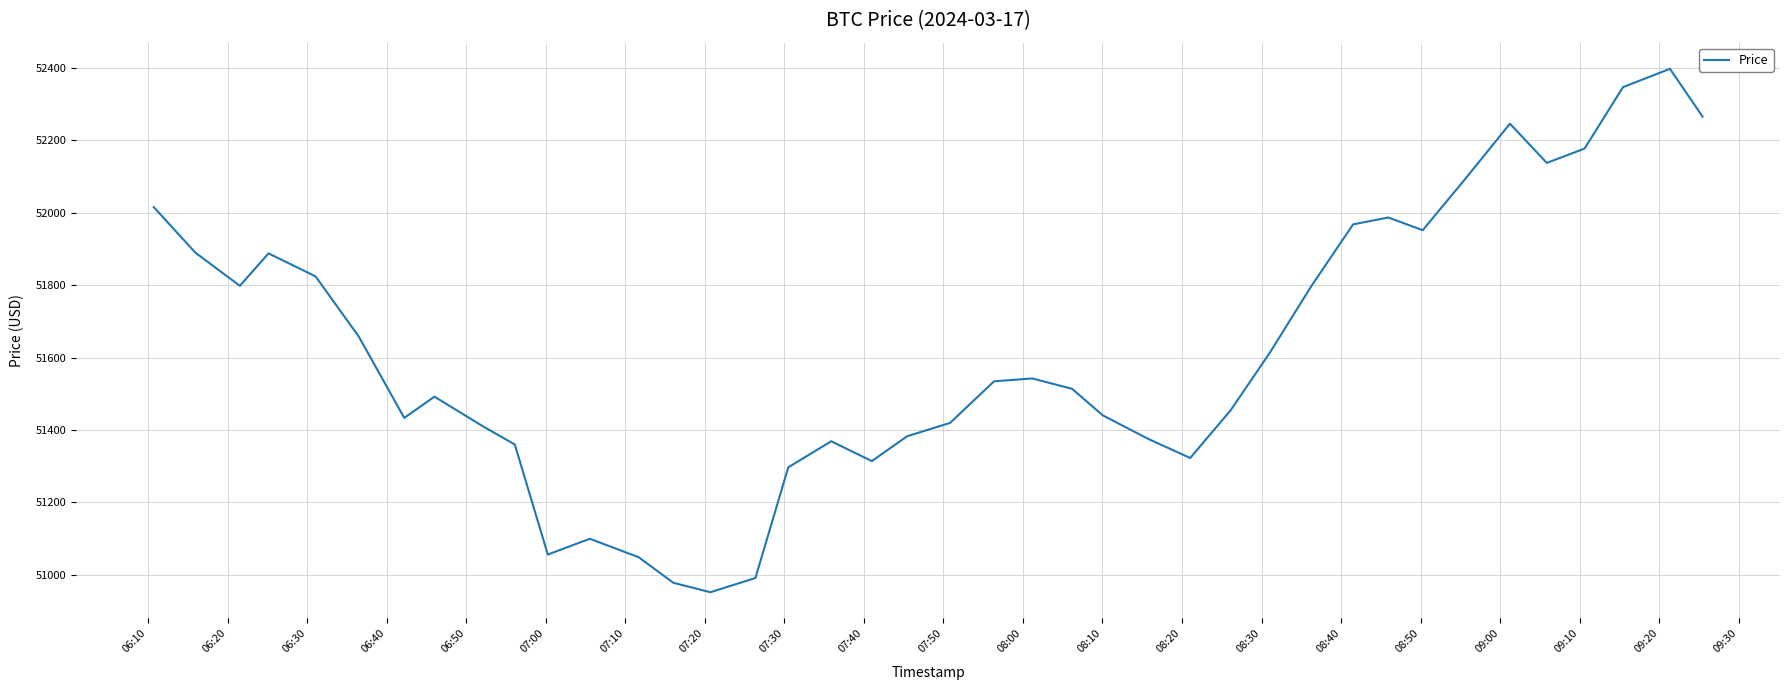

What is the difference between the maximum and minimum values?

1446.3